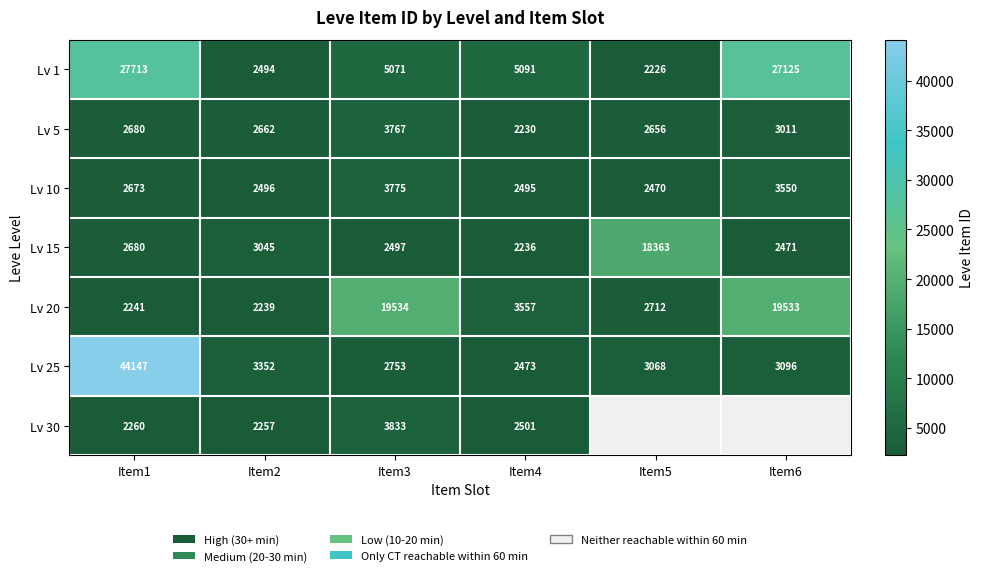

Which has a higher value, Item2 or Item5?

Item2